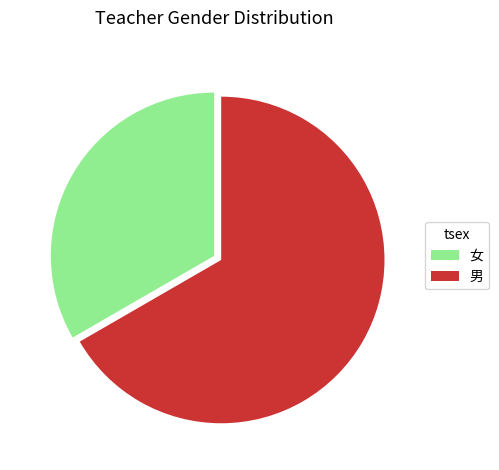

Which slice is the largest?

男